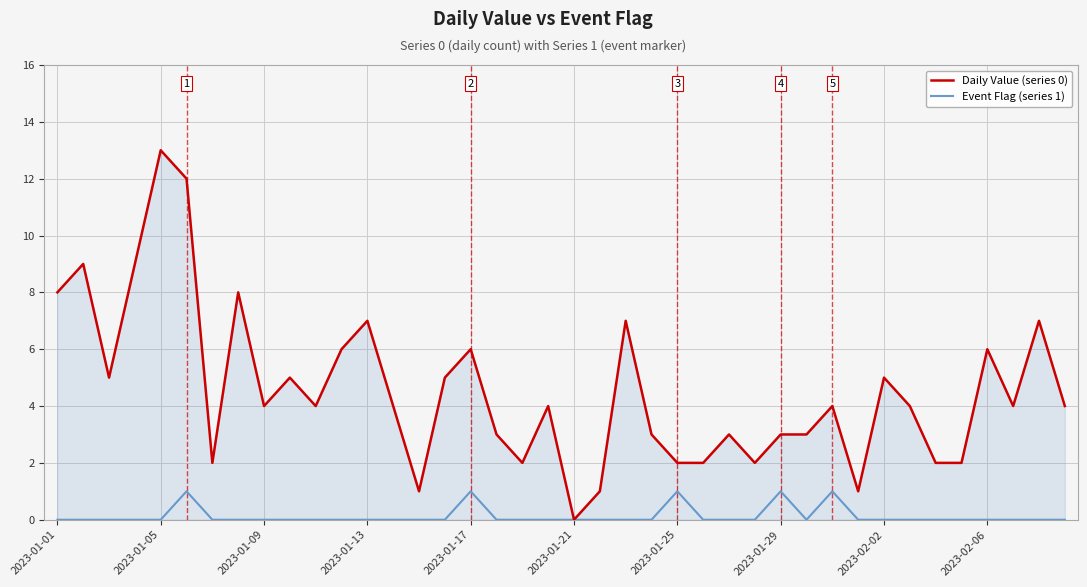

Which series has the largest range (max minus min)?

Daily Value (series 0)